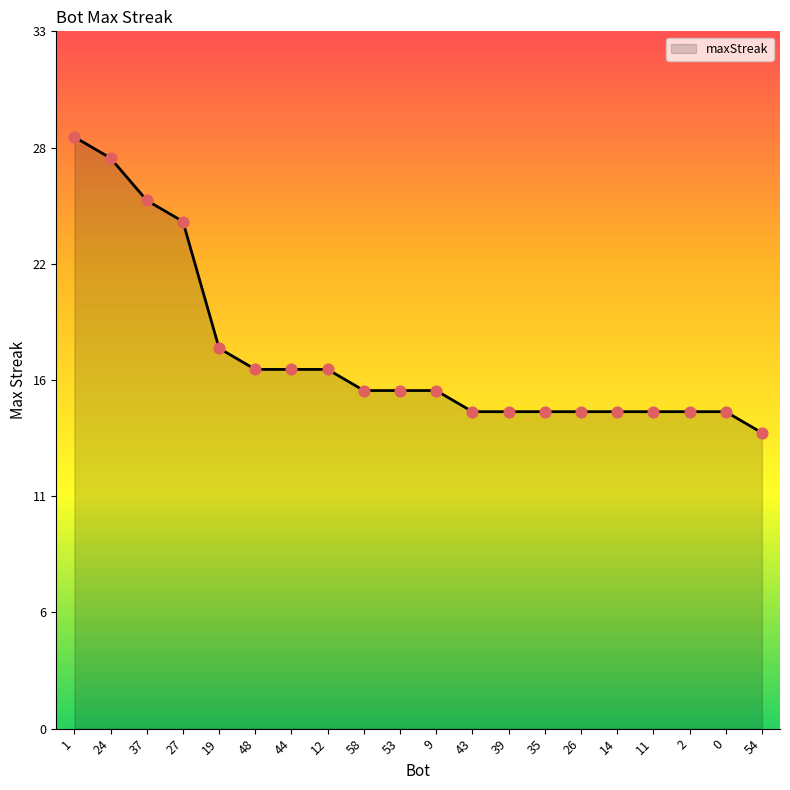

Between 48 and 12, which is larger?

48